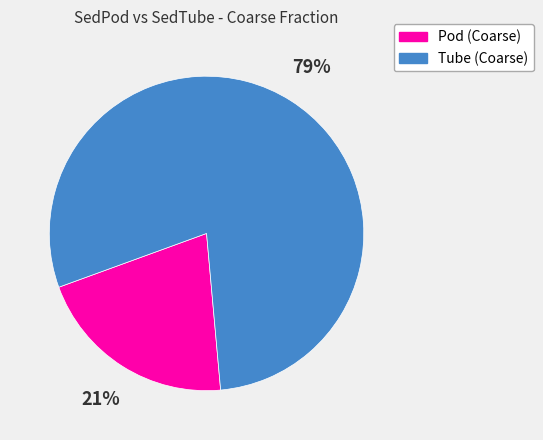

Does any single category account for the majority?

Yes